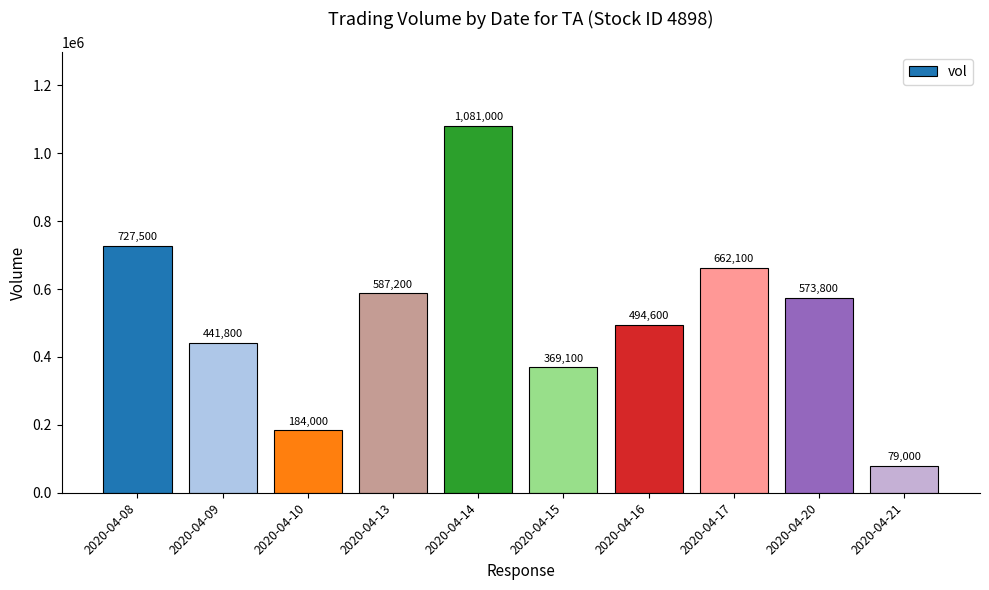

Between 2020-04-16 and 2020-04-21, which is larger?

2020-04-16